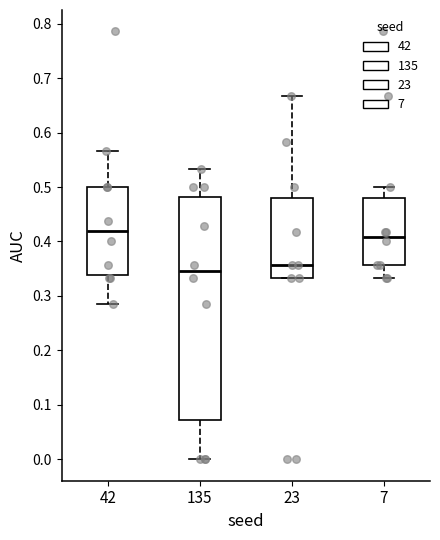

Where is the upper edge of the box at x = 7 on the y-axis? The values are not printed on the chart, so give them approximately, as read against the axis.

0.48